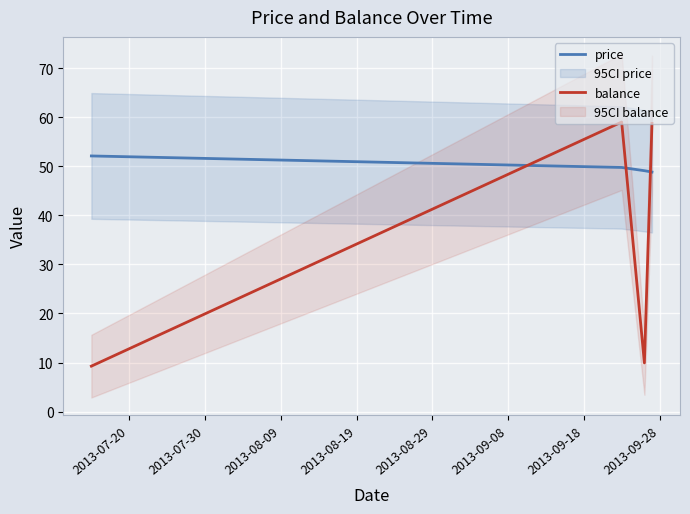

What is the lowest value of the price series?

48.8